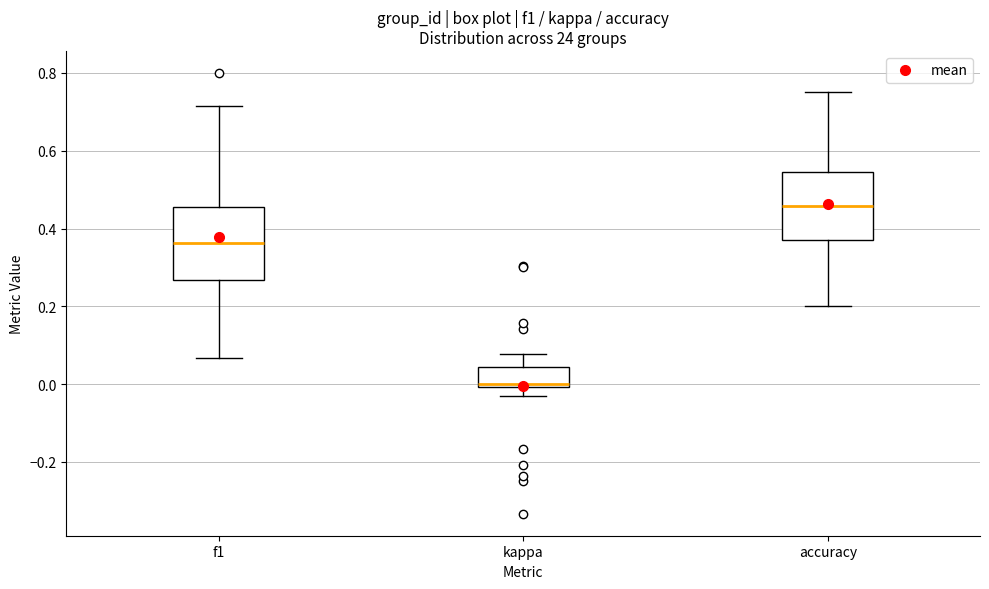

Reading left to right, read every box against the y-axis: the position of its median line, the range the box covers, and the ends of its whiskers. The values are not printed on the chart, so give them approximately, as read against the axis.

f1: median 0.36, box 0.26 to 0.46, whiskers 0.06 to 0.72
kappa: median 0.00 (just above the box's lower edge), box 0.00 to 0.04, whiskers -0.04 to 0.08
accuracy: median 0.46, box 0.38 to 0.54, whiskers 0.20 to 0.76